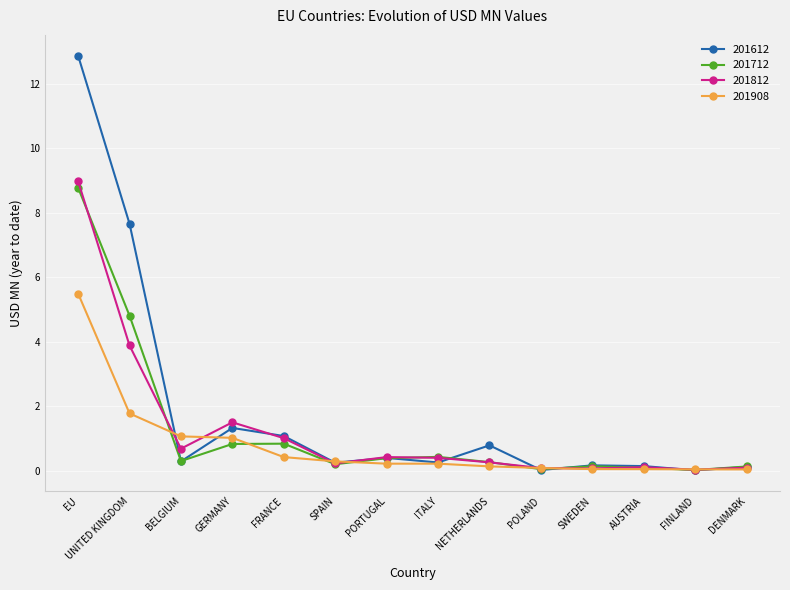

What is the difference between the 201908 values at POLAND and UNITED KINGDOM?

1.7